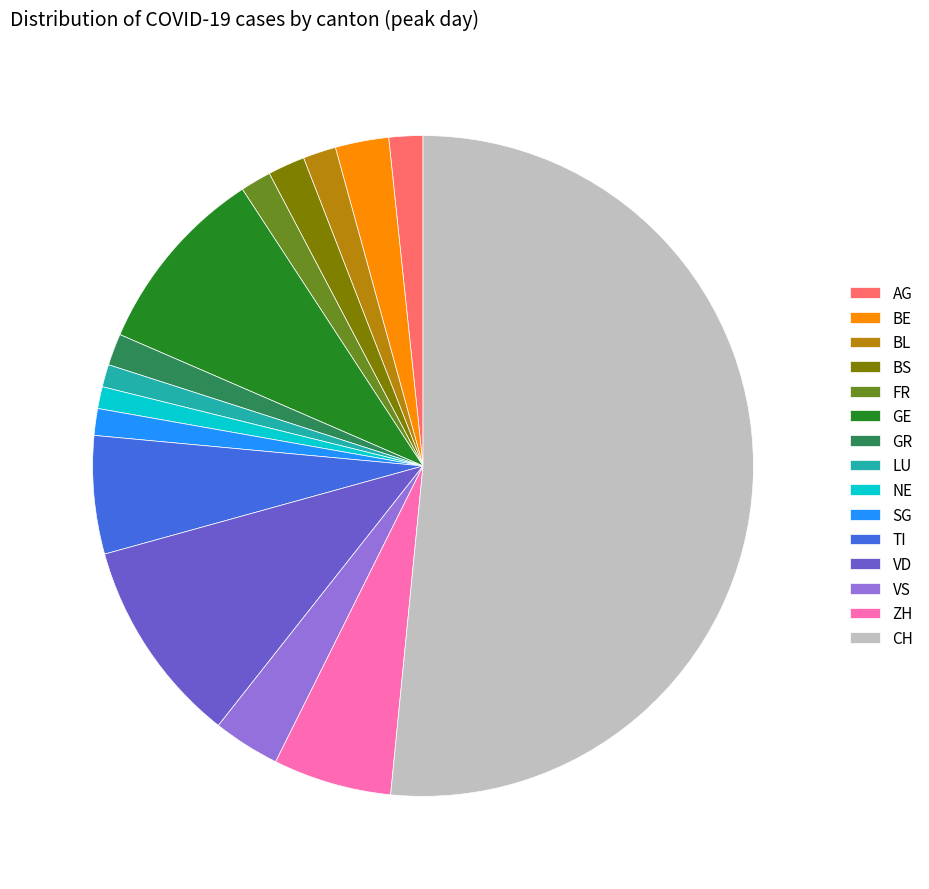

Which slice is the largest?

CH